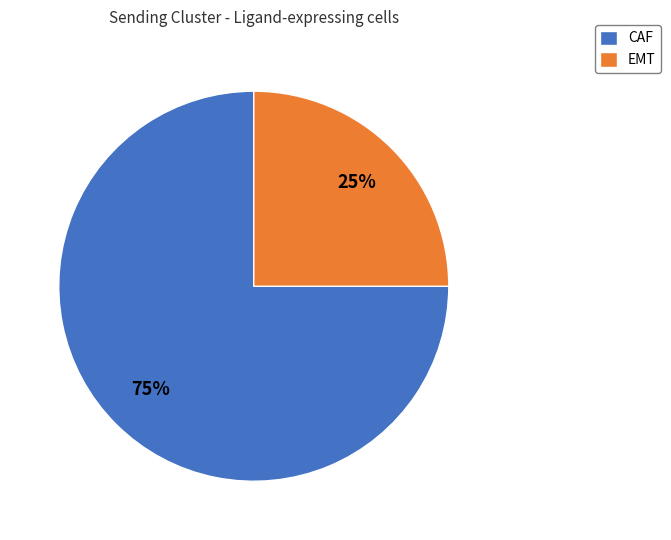

Which category accounts for the majority?

CAF